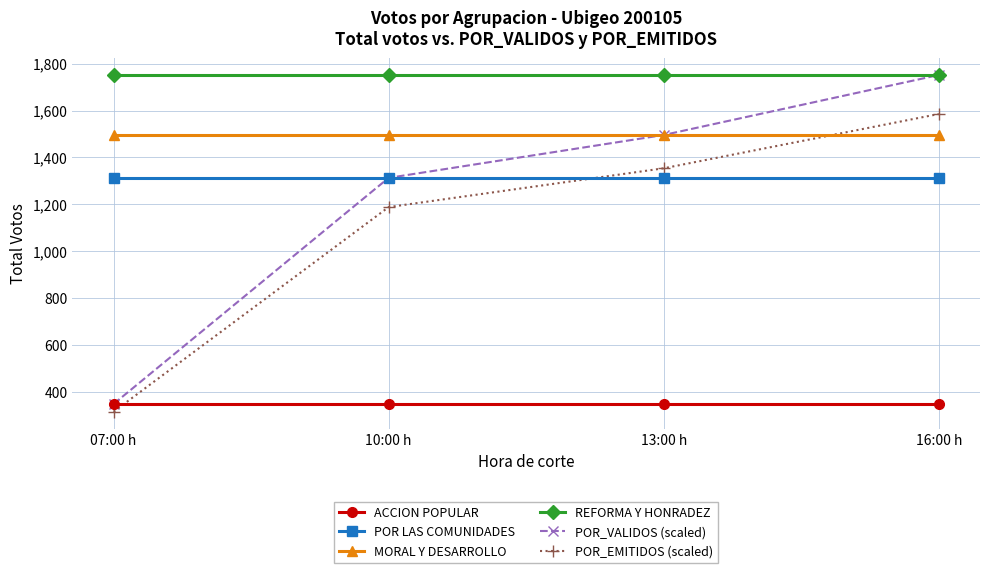

Does the chart display data point markers on the line(s)?

Yes